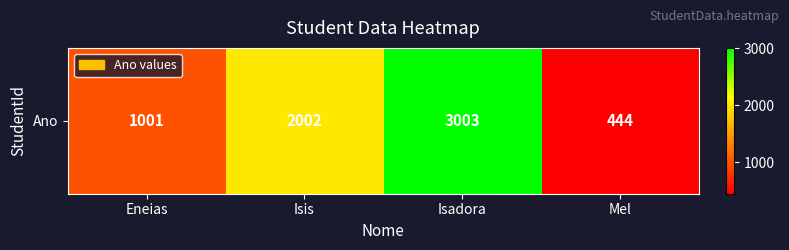

What is the greatest value displayed?

3003